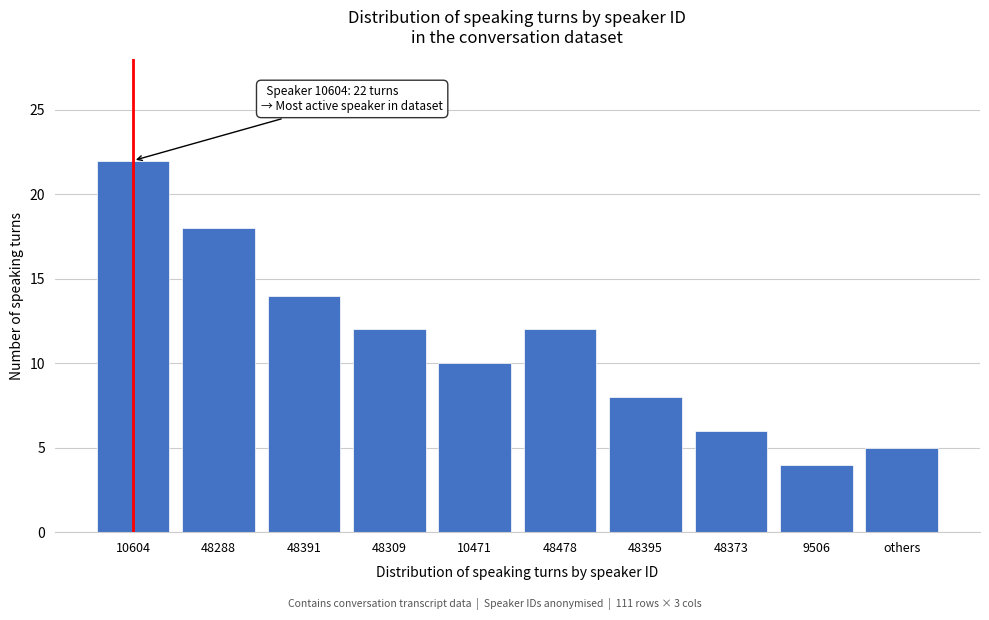

Reading right to left, list all the values displayed in this chart.

others=5	9506=4	48373=6	48395=8	48478=12	10471=10	48309=12	48391=14	48288=18	10604=22